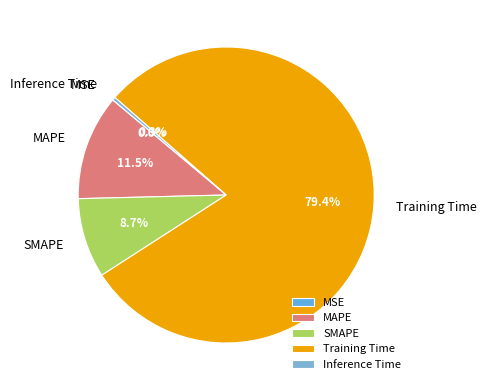

Is it true that Training Time is 65% of the pie?

False